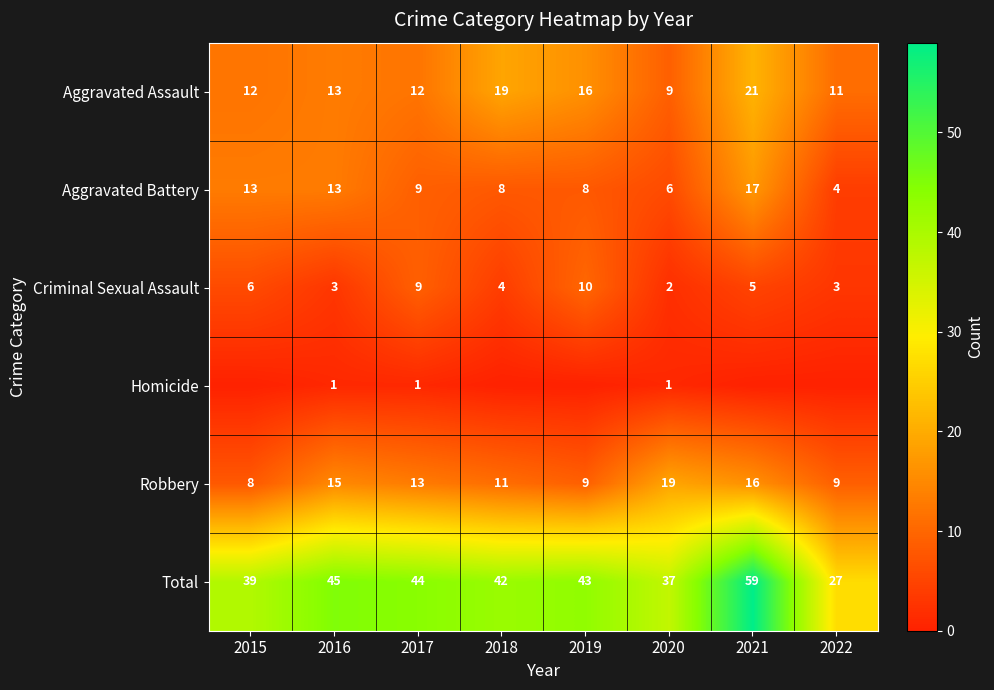

How many series are shown in this chart?

6